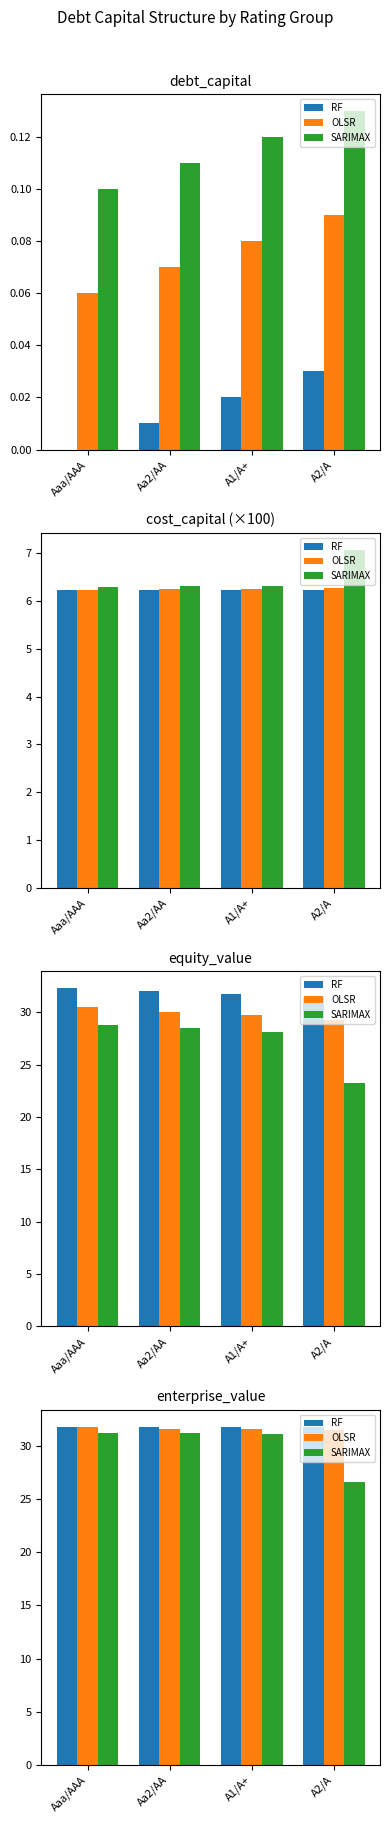

What is the label of the 1st bar from the left?

Aaa/AAA